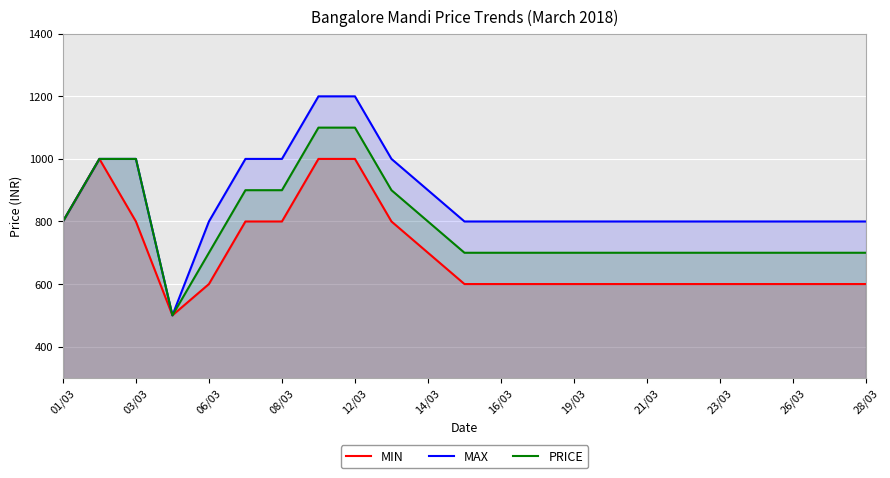

How many values in the MAX series exceed 800?

8